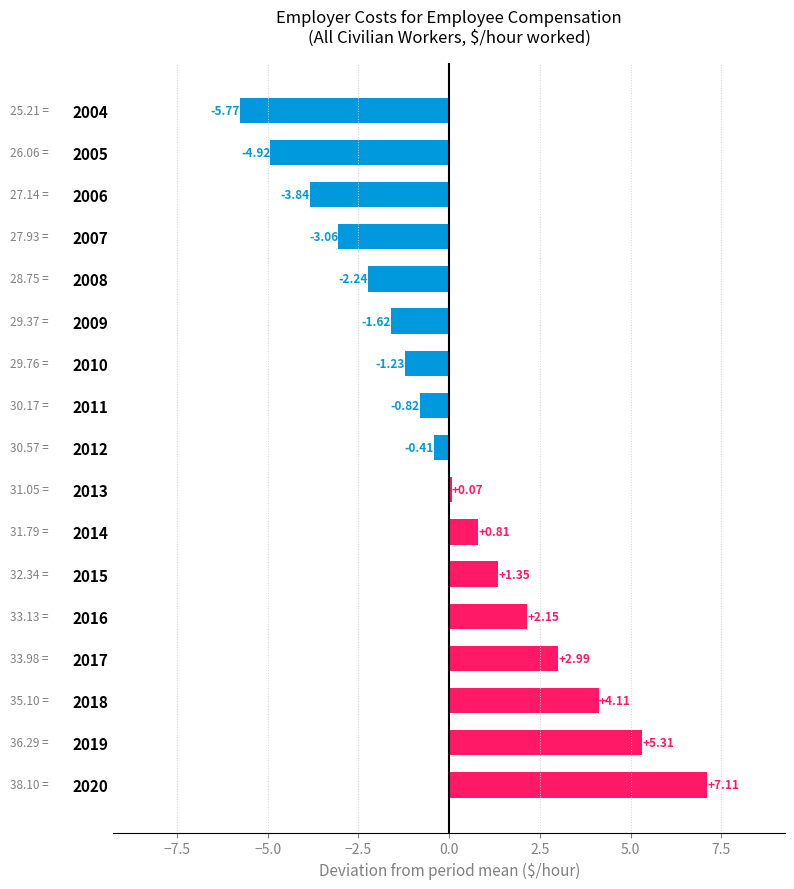

What is the difference between the maximum and minimum values?

12.9